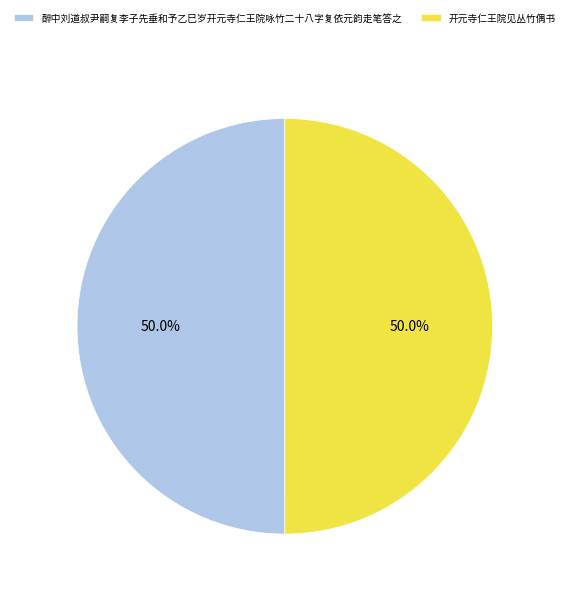

To the nearest percent, what percentage of the pie is 醉中刘道叔尹嗣复李子先垂和予乙巳岁开元寺仁王院咏竹二十八字复依元韵走笔答之?

50%